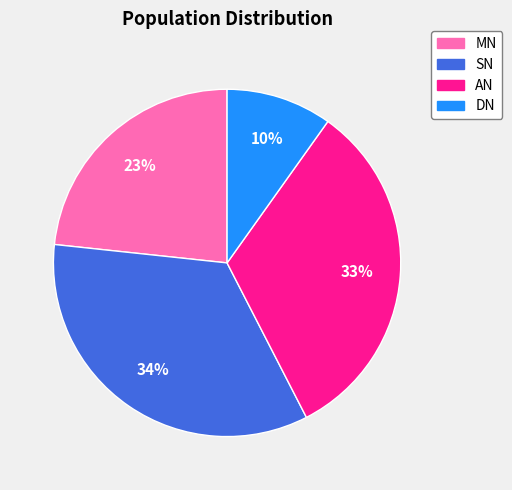

Is the sum of SN and AN greater than half?

Yes